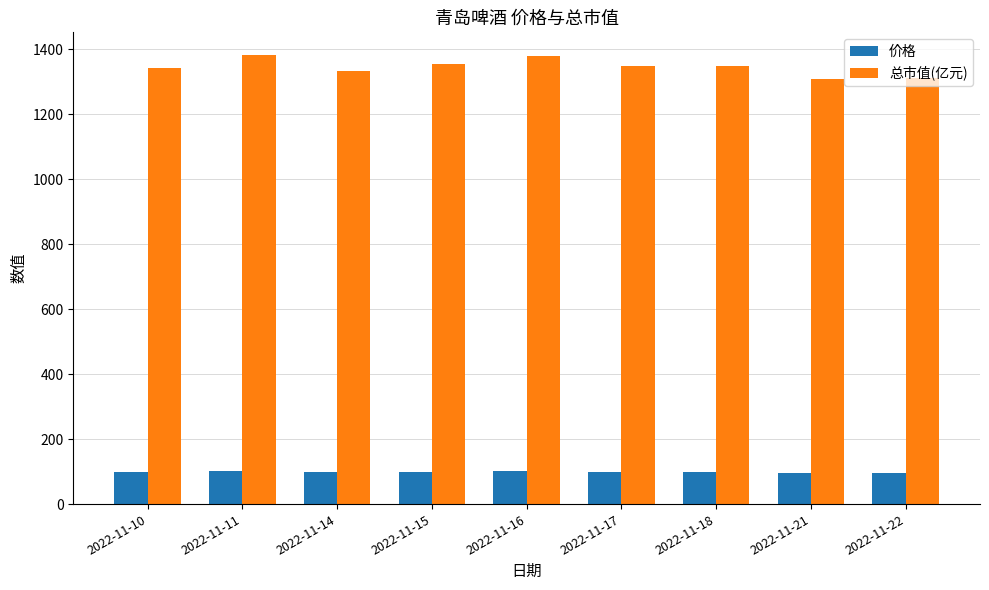

Which series has the largest range (max minus min)?

总市值(亿元)